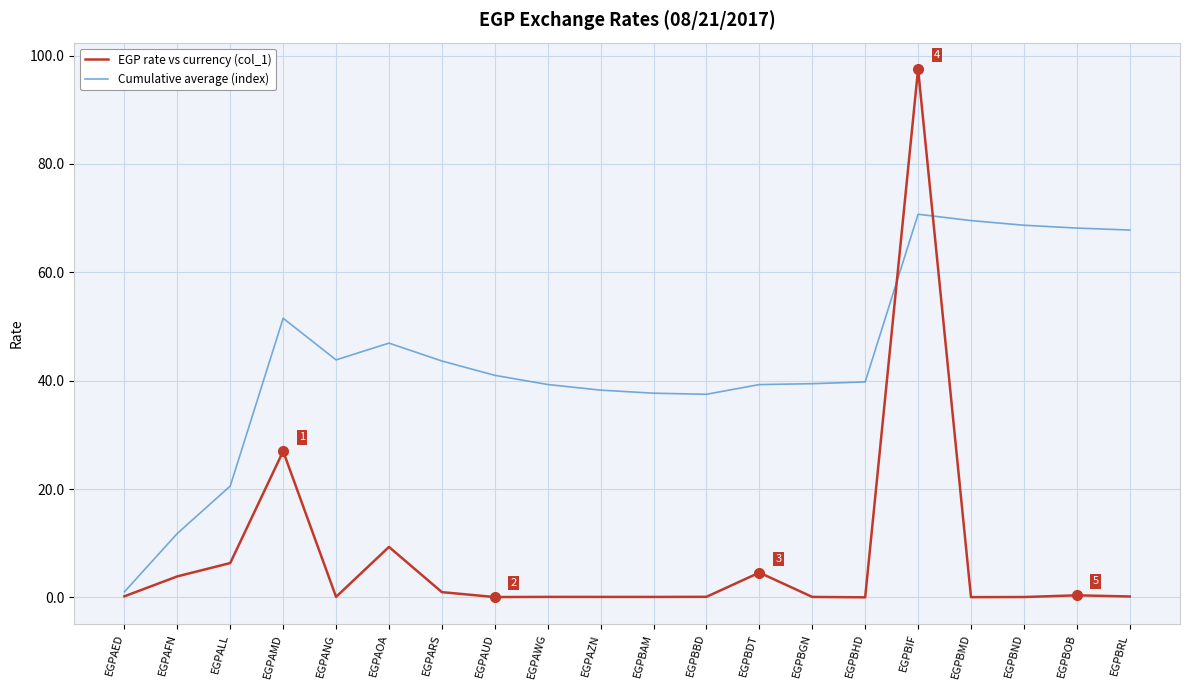

What is the difference between the Cumulative average (index) values at EGPBIF and EGPAOA?

23.8